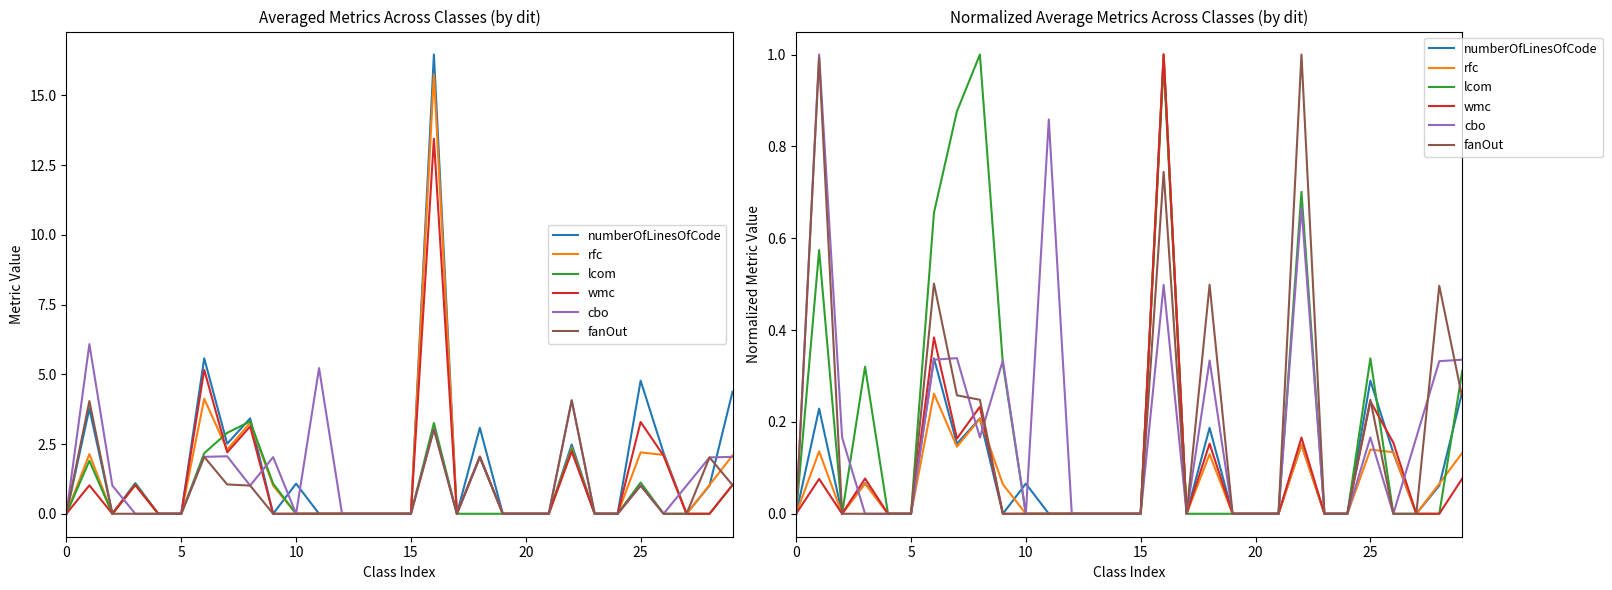

What is the difference between the wmc values at 16 and 27?

1.0